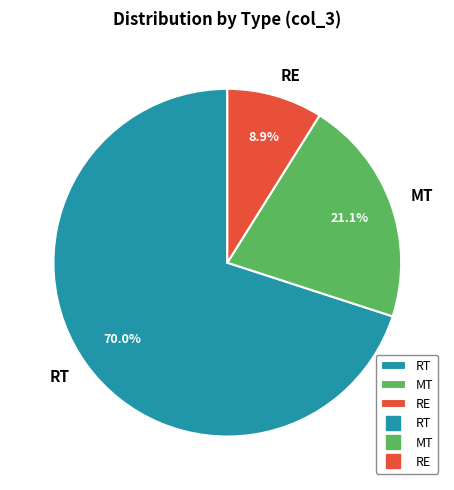

Is there any slice that represents more than half of the pie?

Yes